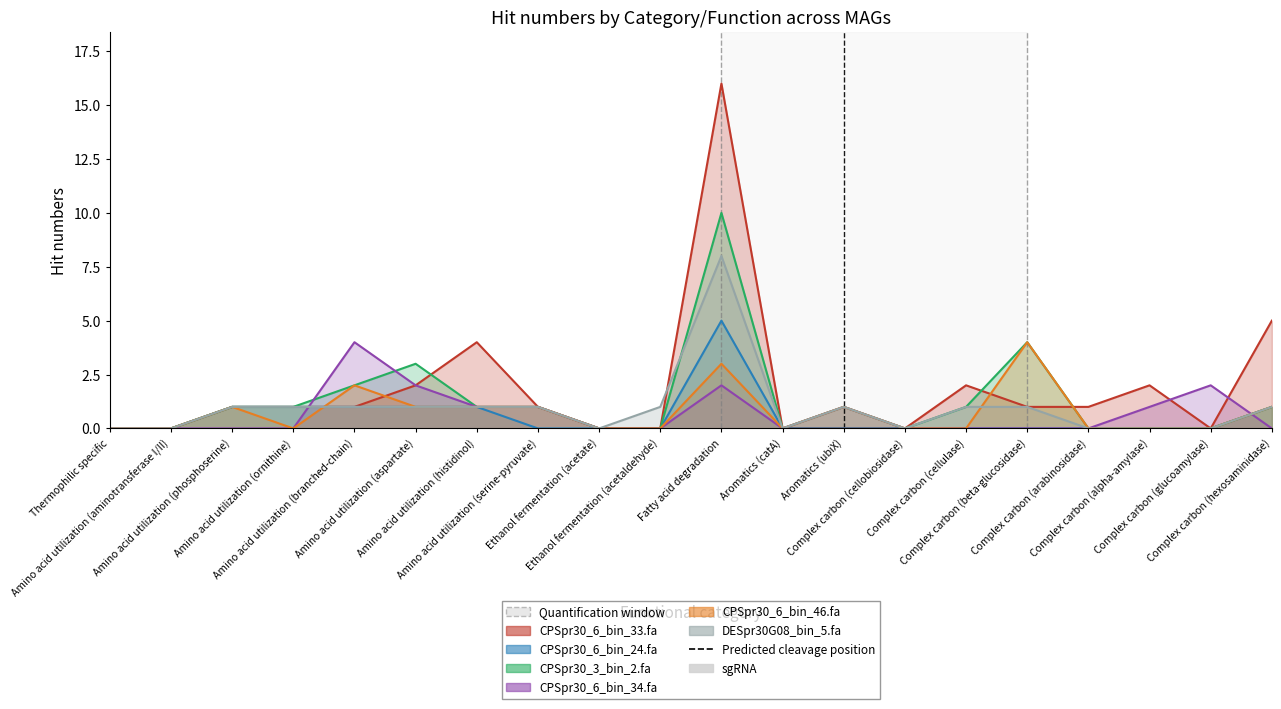

True or false: CPSpr30_6_bin_24.fa and CPSpr30_6_bin_33.fa intersect in this chart.

False